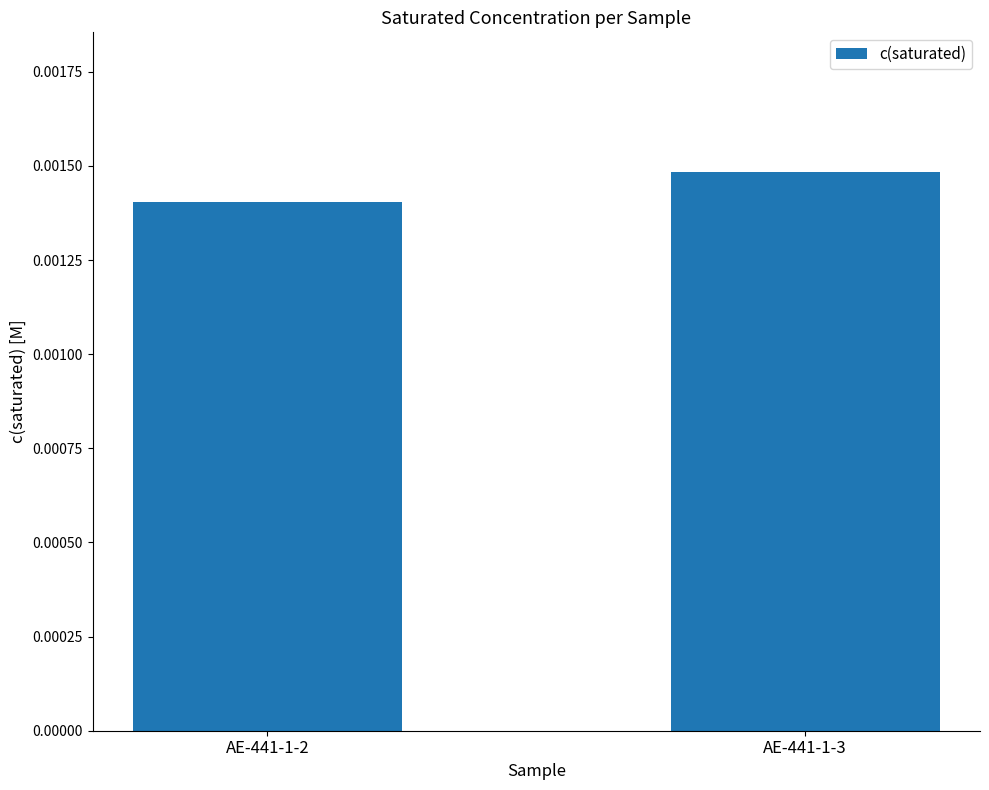

Between AE-441-1-2 and AE-441-1-3, which is larger?

AE-441-1-3